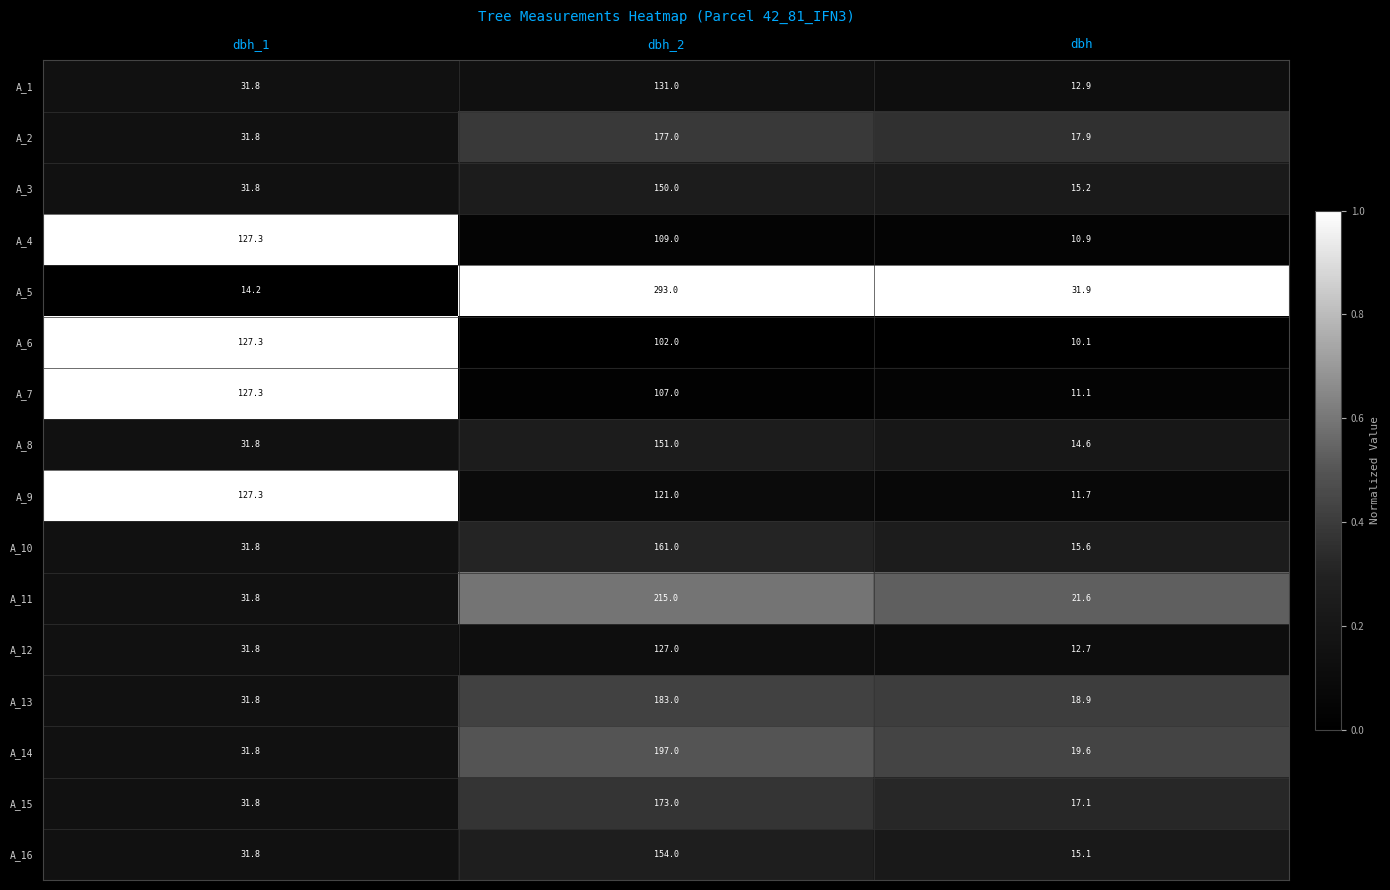

Which series has the largest range (max minus min)?

A_5